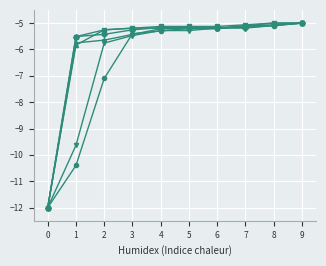

What is the spread (max minus min) of values at 1?

4.9